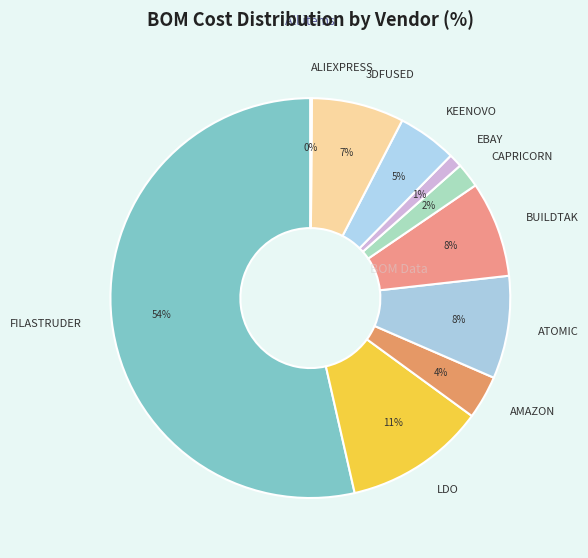

True or false: ATOMIC accounts for 8% of the total.

True